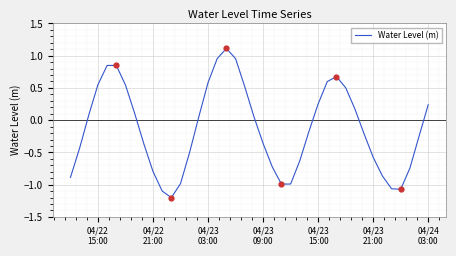

What is the difference between the maximum and minimum values?

2.3